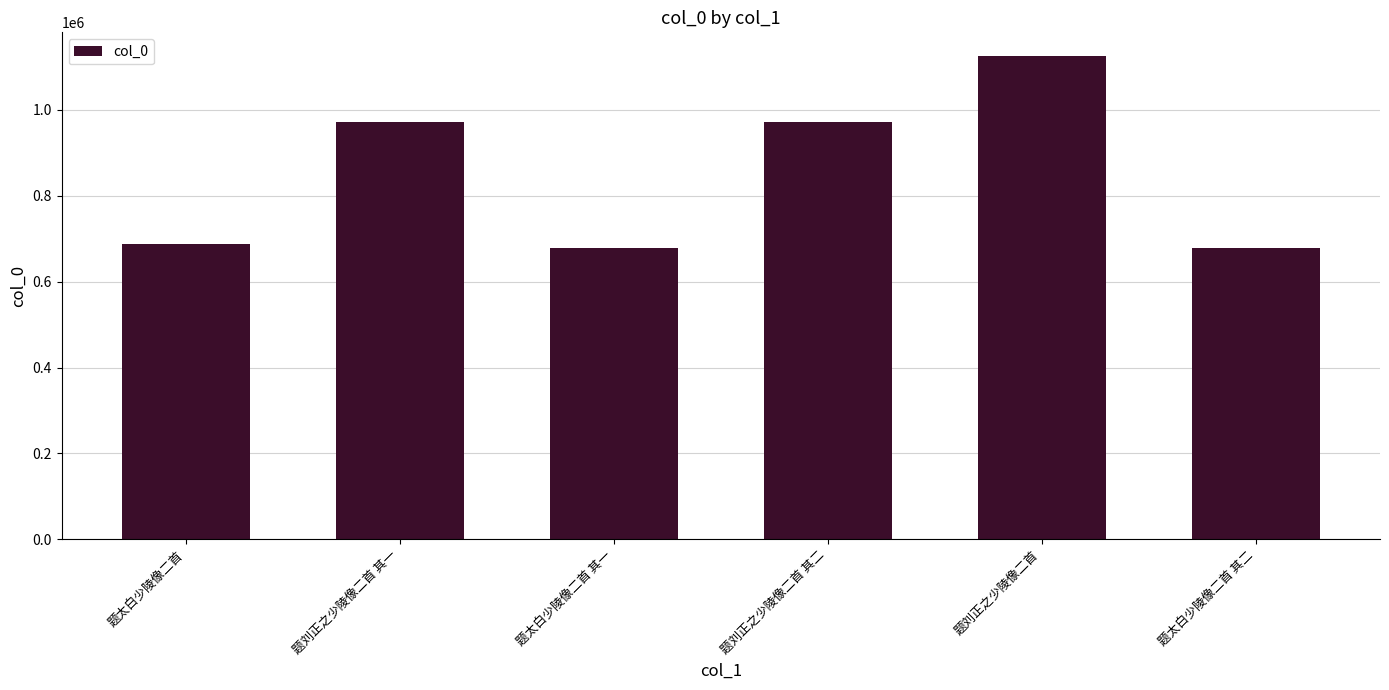

Is it true that the value at 题刘正之少陵像二首 其二 is 972005?

True